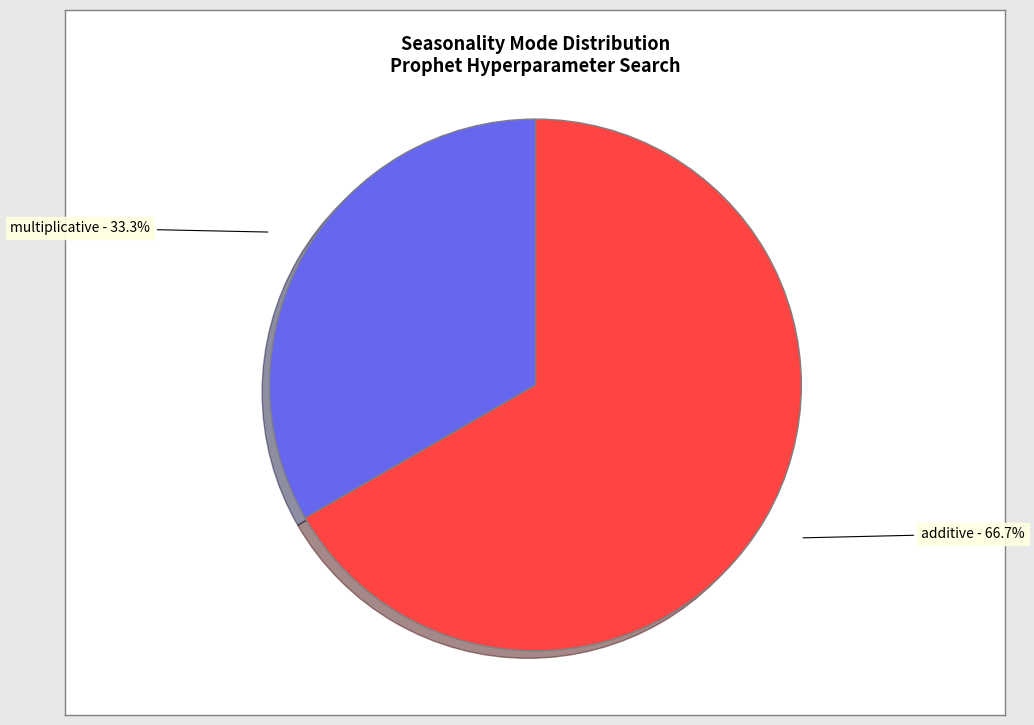

Is there any slice that represents more than half of the pie?

Yes